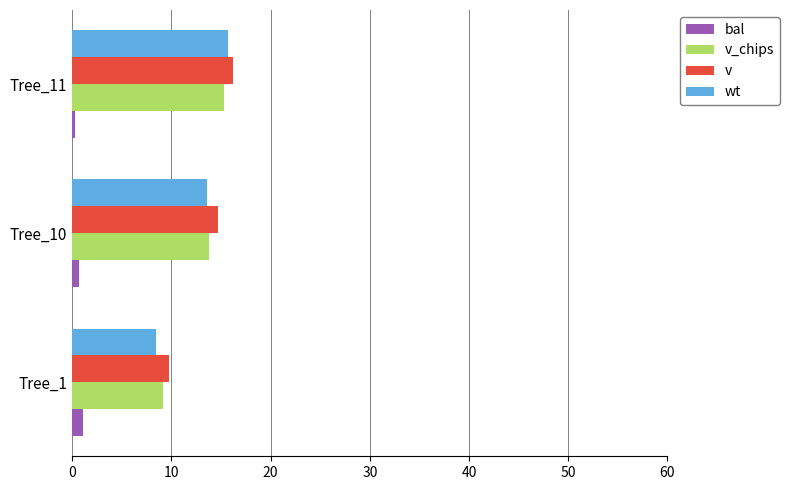

How many series are shown in this chart?

4